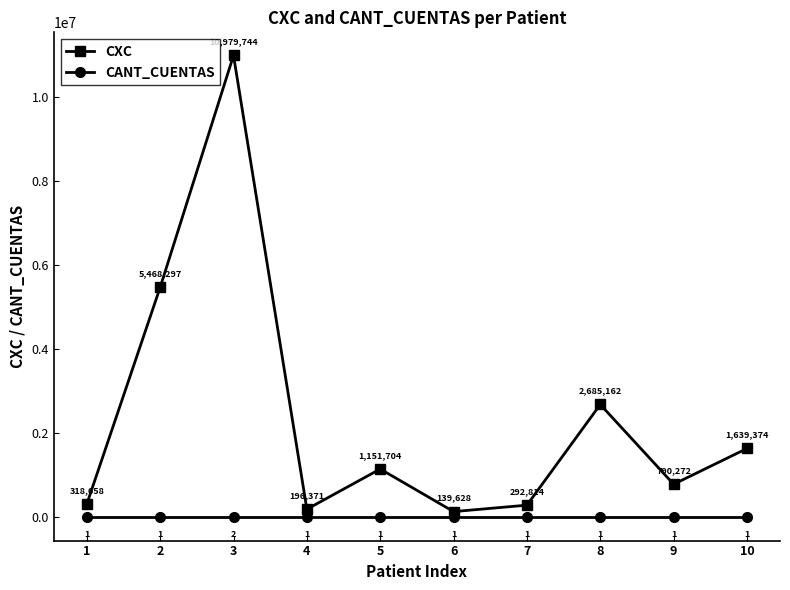

At which category is the sum across all series the highest?

3